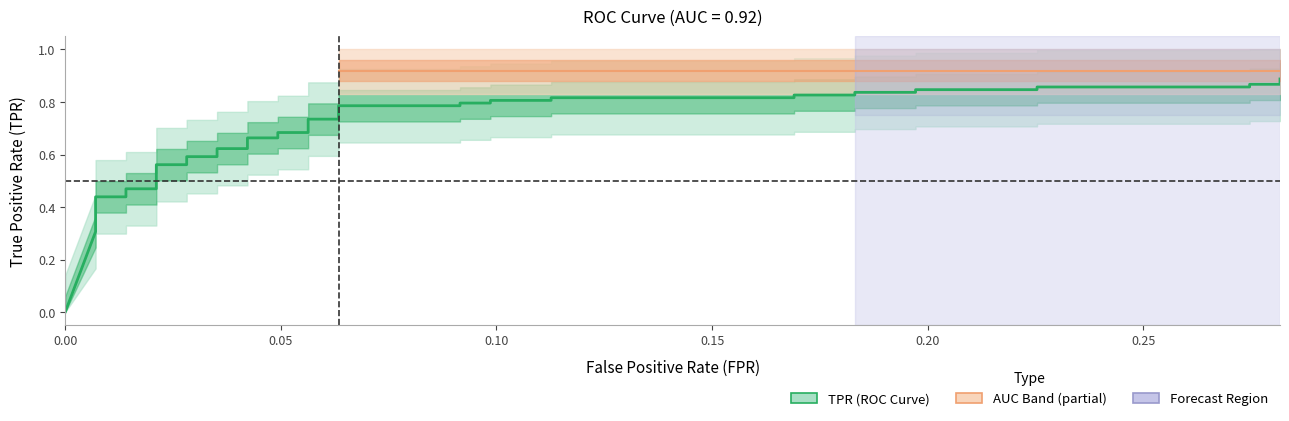

Reading left to right, what are all the values shown in this chart?

0.0	0.3	0.3	0.4	0.4	0.4	0.4	0.5	0.5	0.6	0.6	0.6	0.6	0.6	0.6	0.7	0.7	0.7	0.7	0.7	0.7	0.8	0.8	0.8	0.8	0.8	0.8	0.8	0.8	0.8	0.8	0.8	0.8	0.8	0.8	0.9	0.9	0.9	0.9	0.9